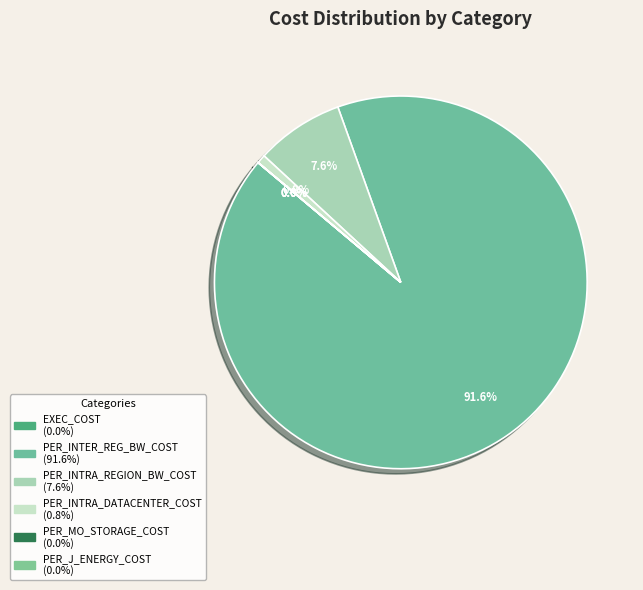

How many segments does this pie chart have?

6